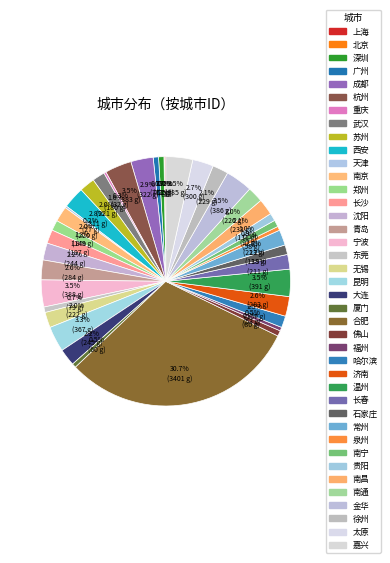

True or false: 西安 accounts for 3% of the total.

True